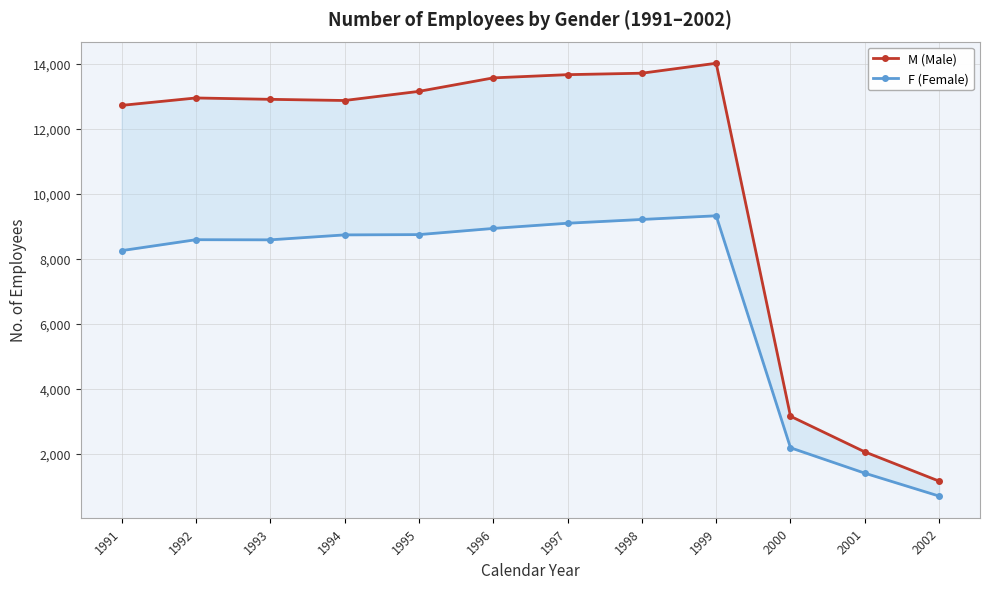

Which series has the widest spread of values?

M (Male)